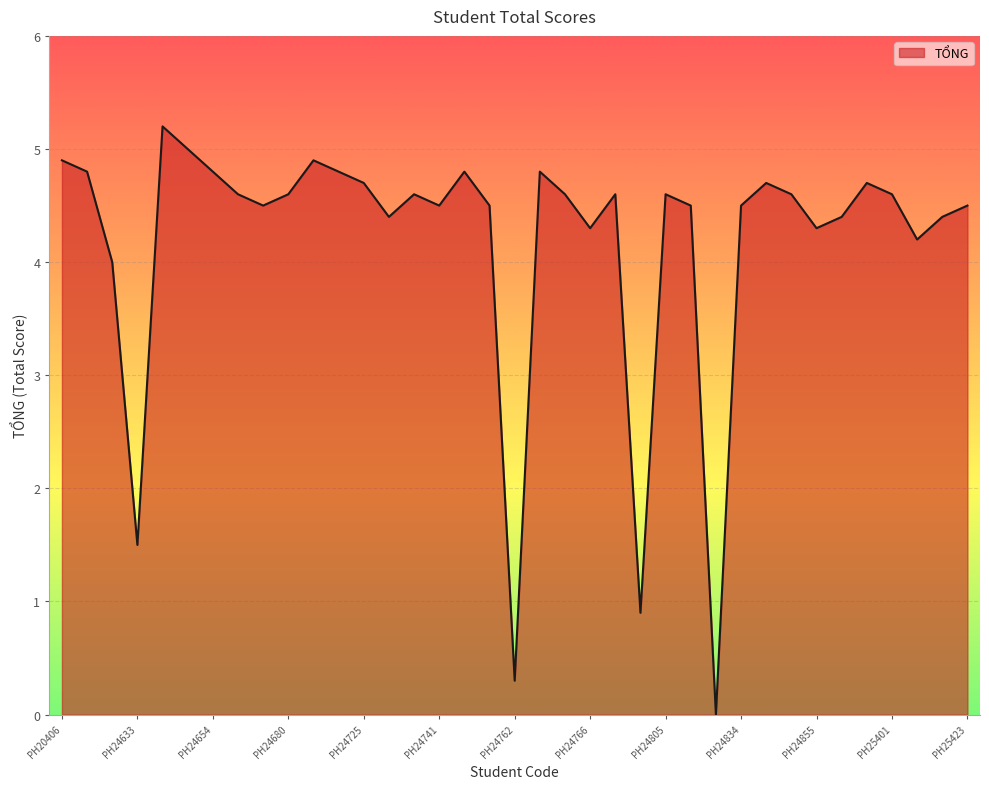

What is the maximum value shown in the chart?

5.2